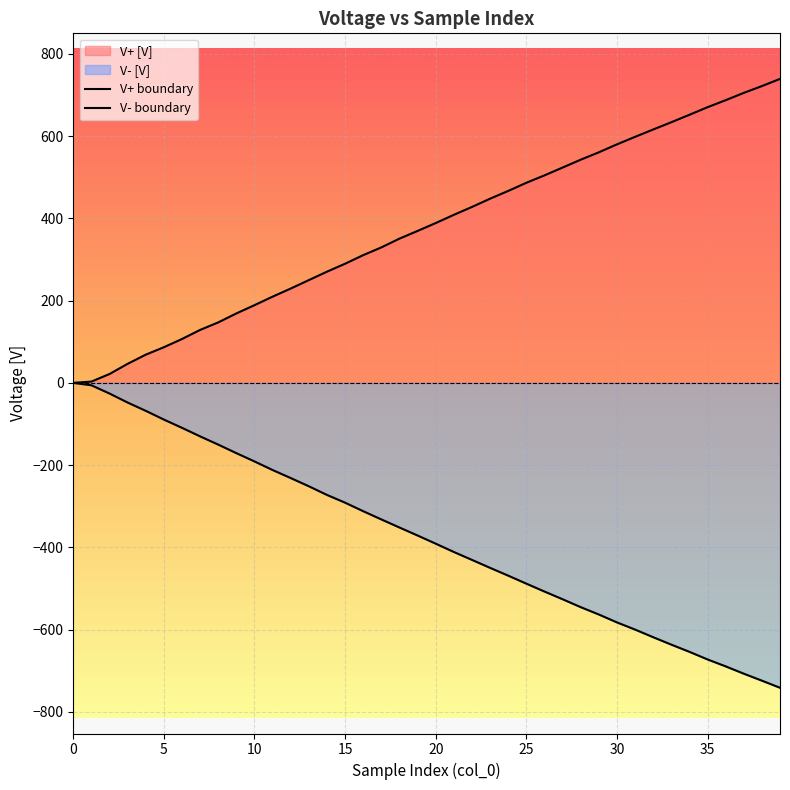

What is the sum of all values?

-15018.9